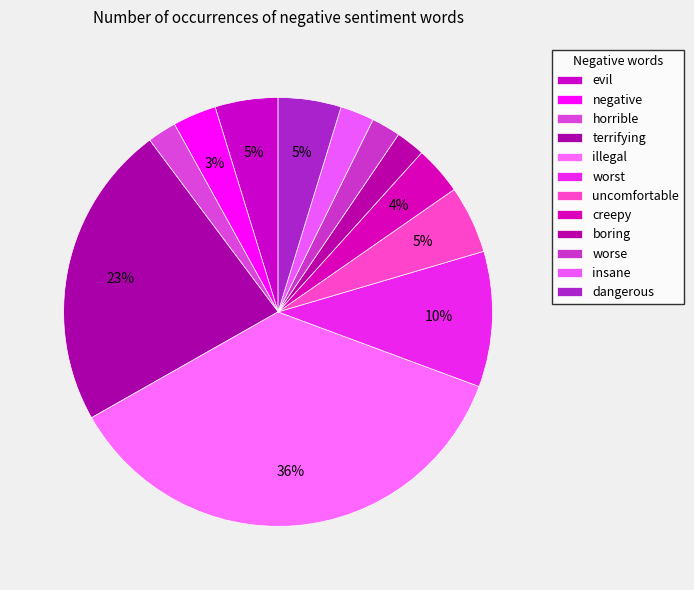

What is the largest slice in the pie chart?

illegal